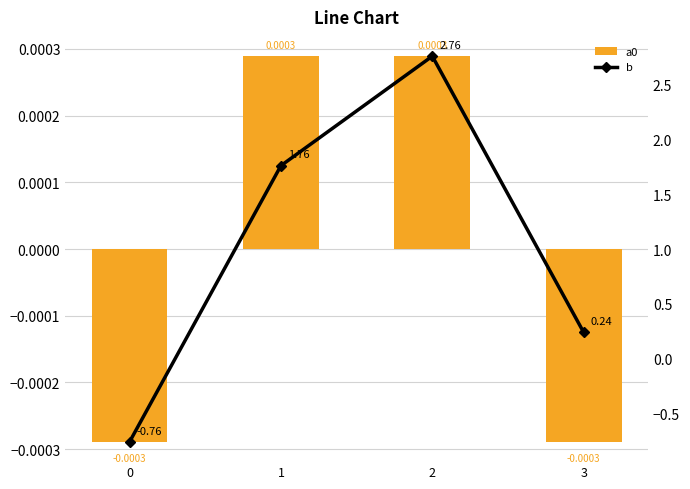

How many data points in a0 are less than 0?

2